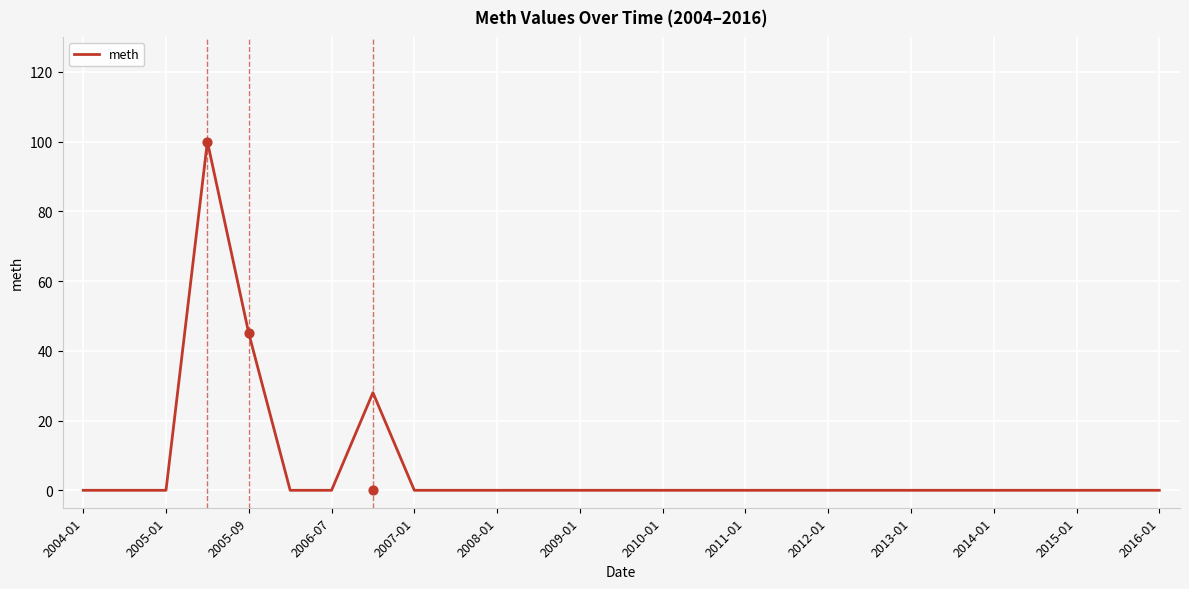

Between 2006-07 and 2016-01, which is larger?

2006-07